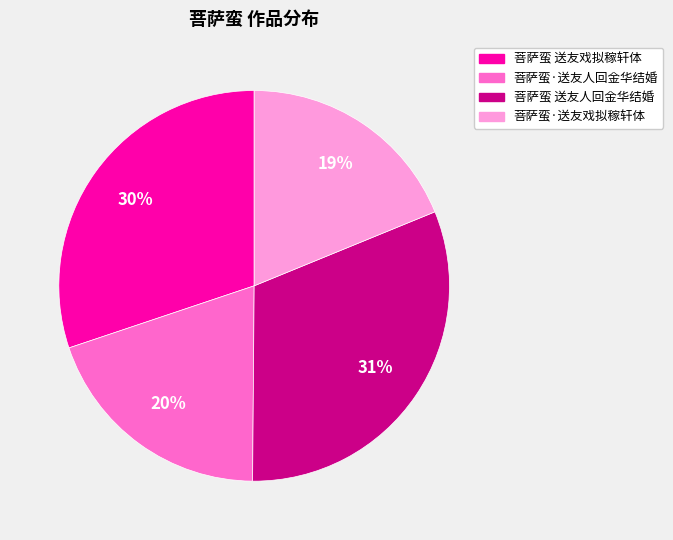

How many slices are in this pie chart?

4